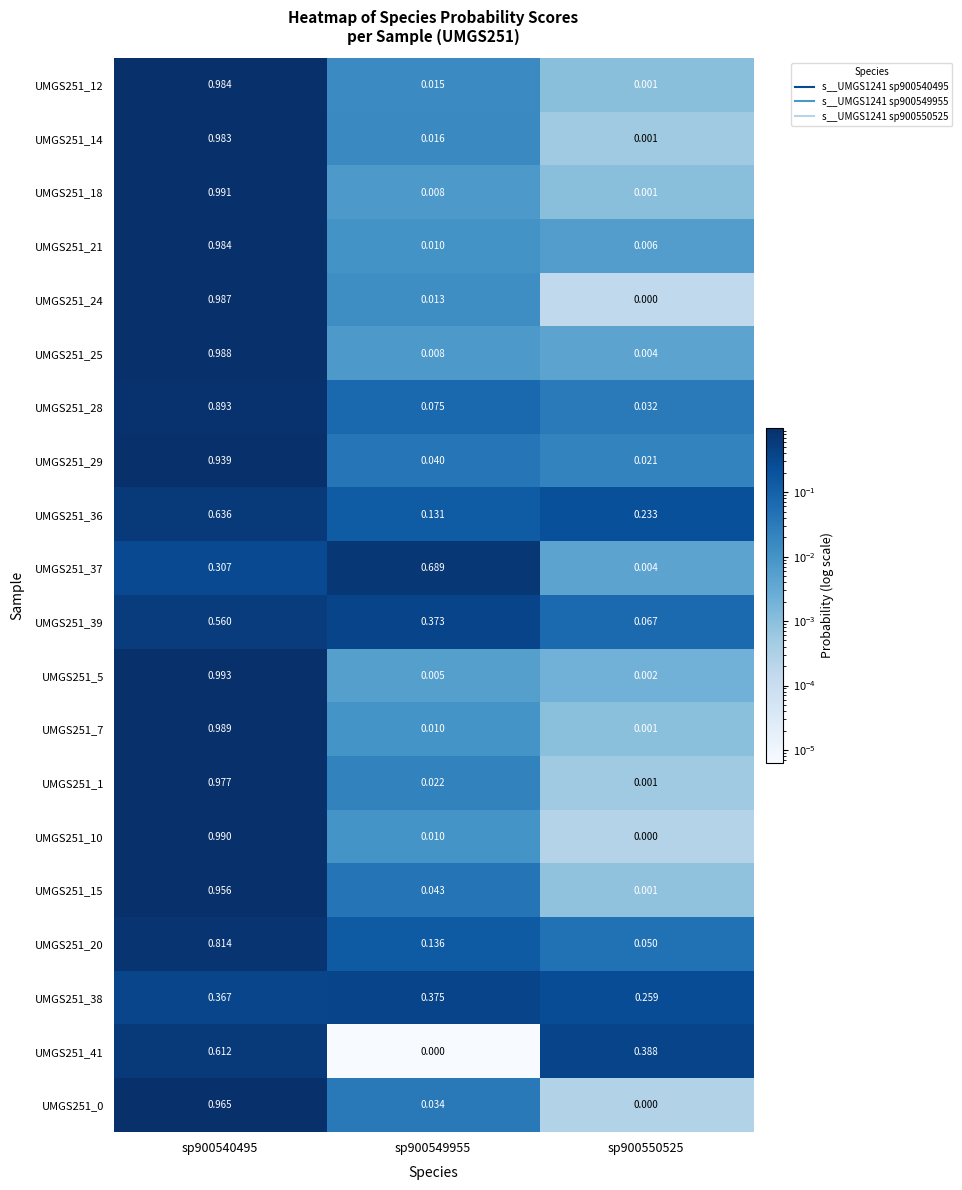

Which series has the largest total across all categories?

UMGS251_38